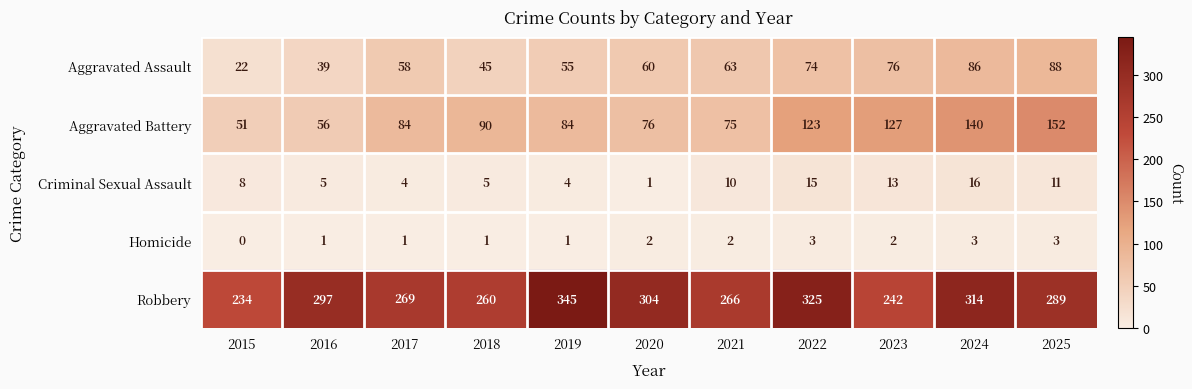

True or false: Homicide has a value of 5 at 2022.

False